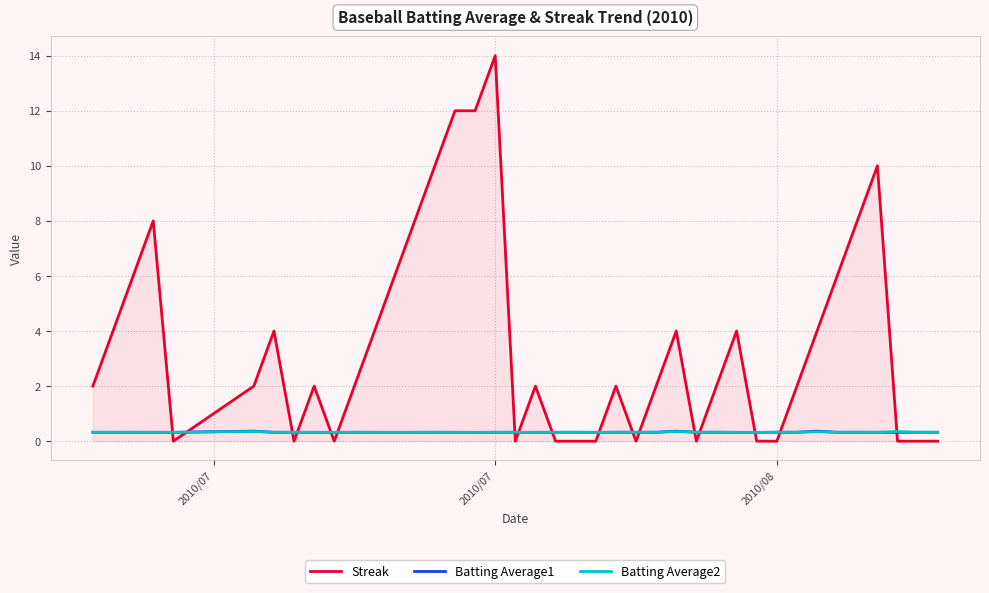

Count the Streak values in the range 0 to 6.

32